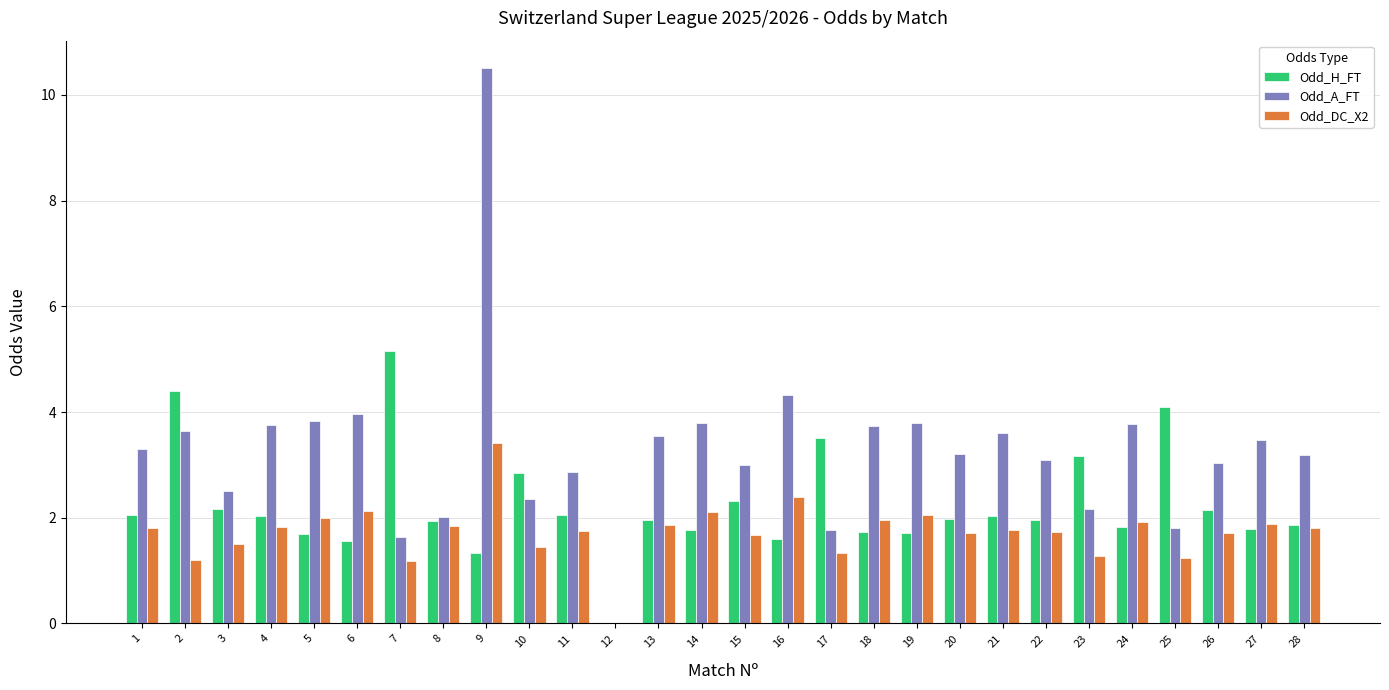

How many distinct data groups are displayed?

3